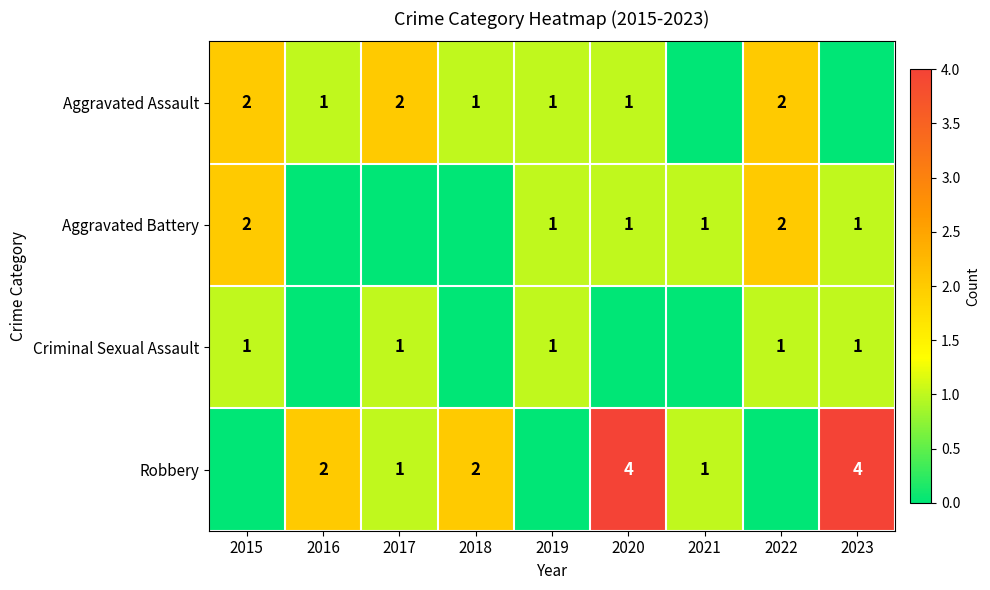

What is the difference between the Robbery values at 2023 and 2021?

3